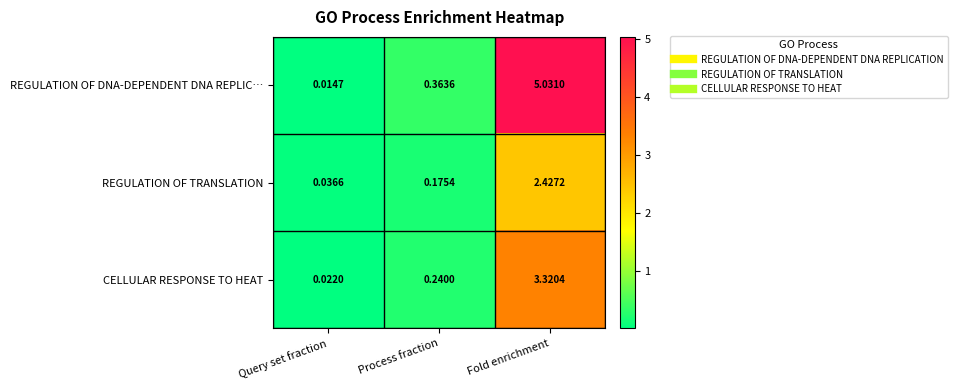

At which category does the chart reach its minimum across all series?

Query set fraction